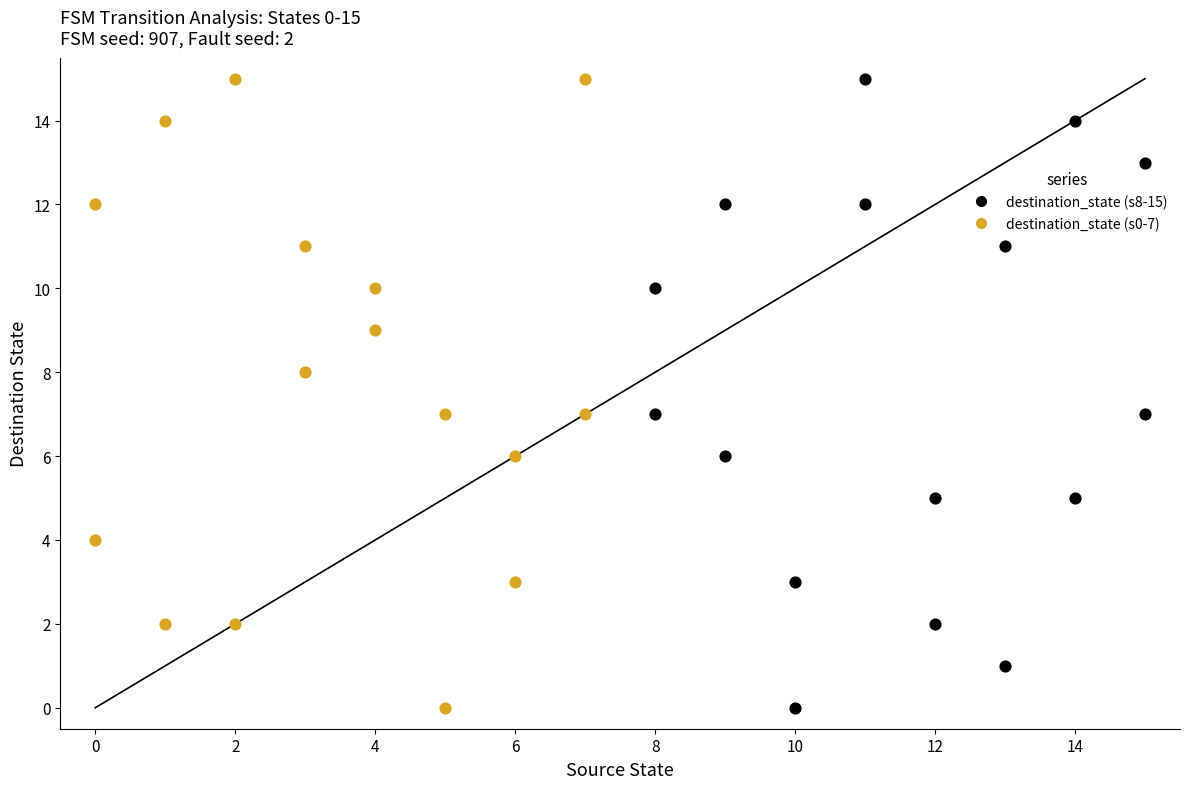

What are all the series names shown in the legend?

destination_state (s8-15), destination_state (s0-7)